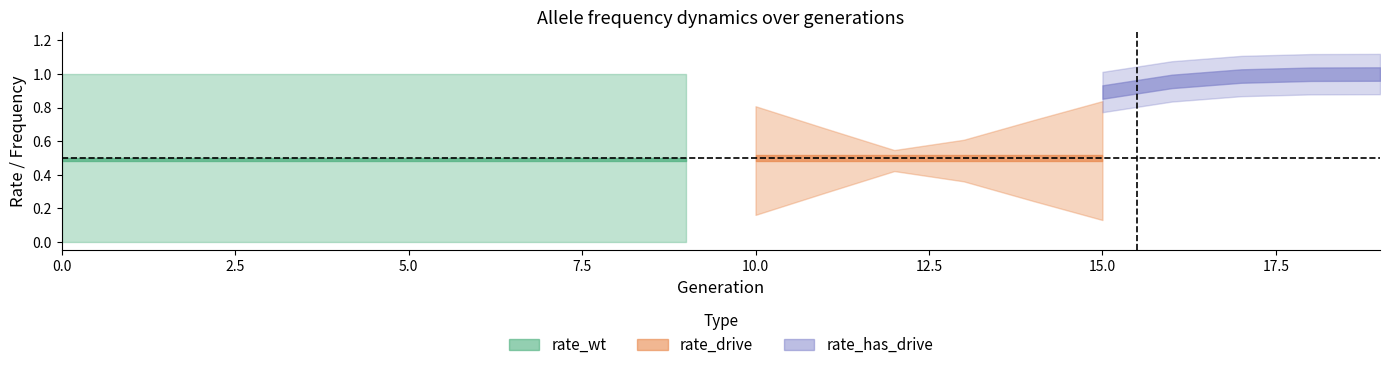

Which series has the largest range (max minus min)?

rate_wt